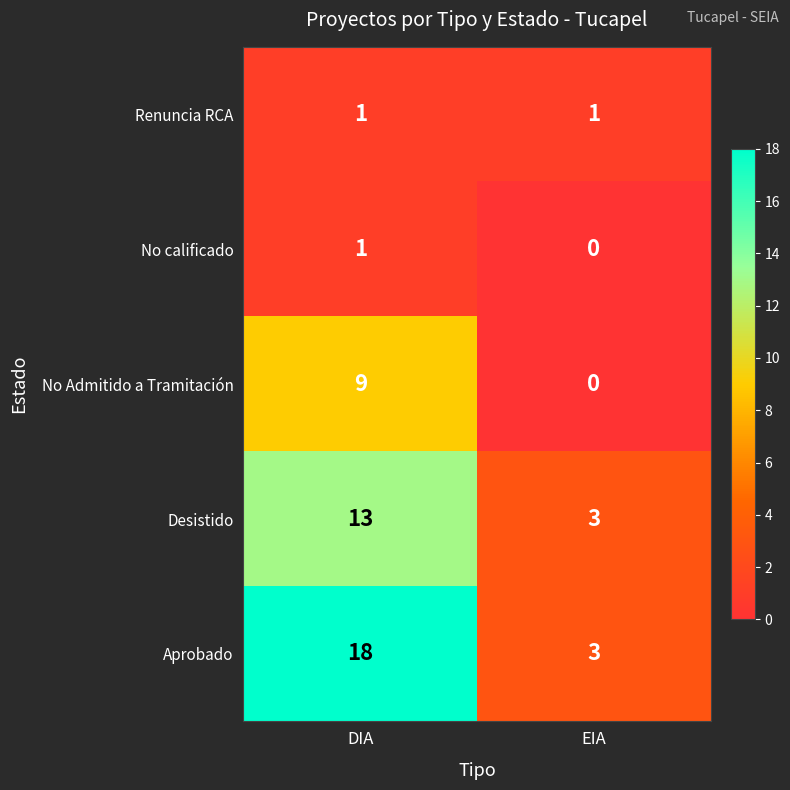

The Renuncia RCA series shows 1 at DIA. True or false?

True